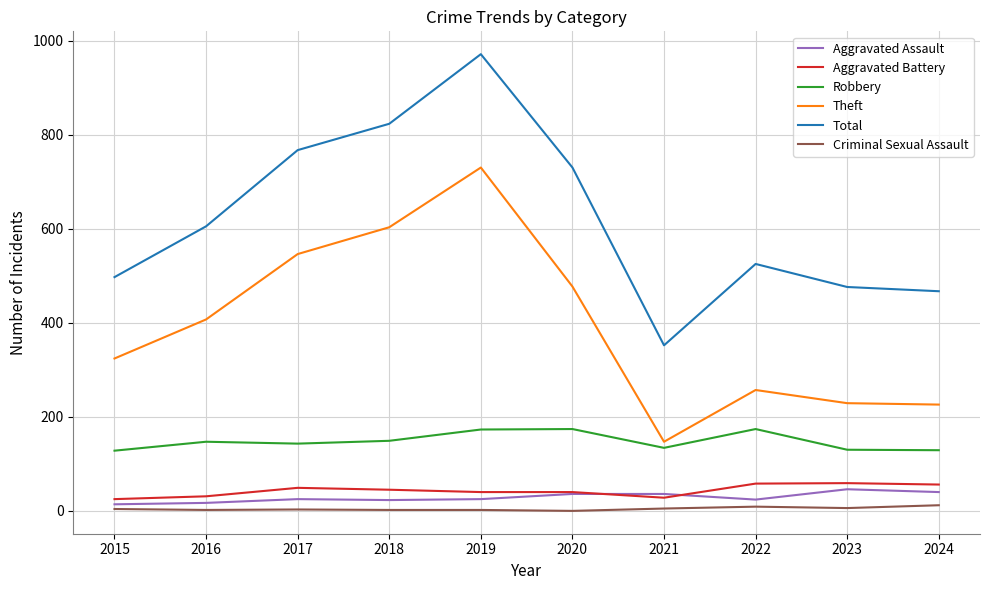

What is the maximum value for Theft?

730